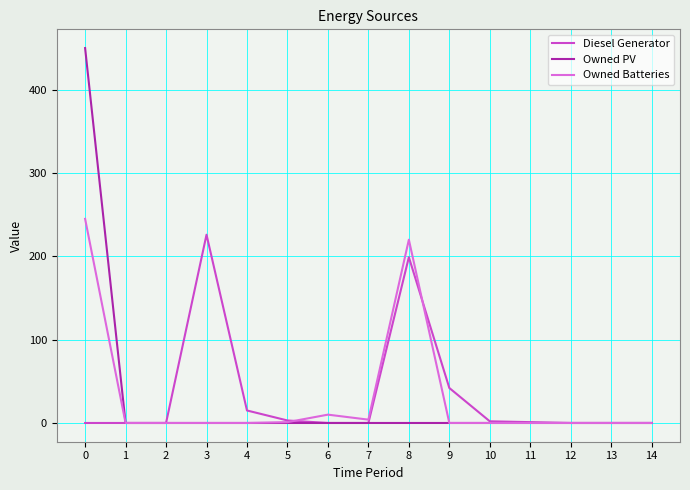

Is the value of Diesel Generator at 9 greater than the value of Owned PV at 6?

Yes